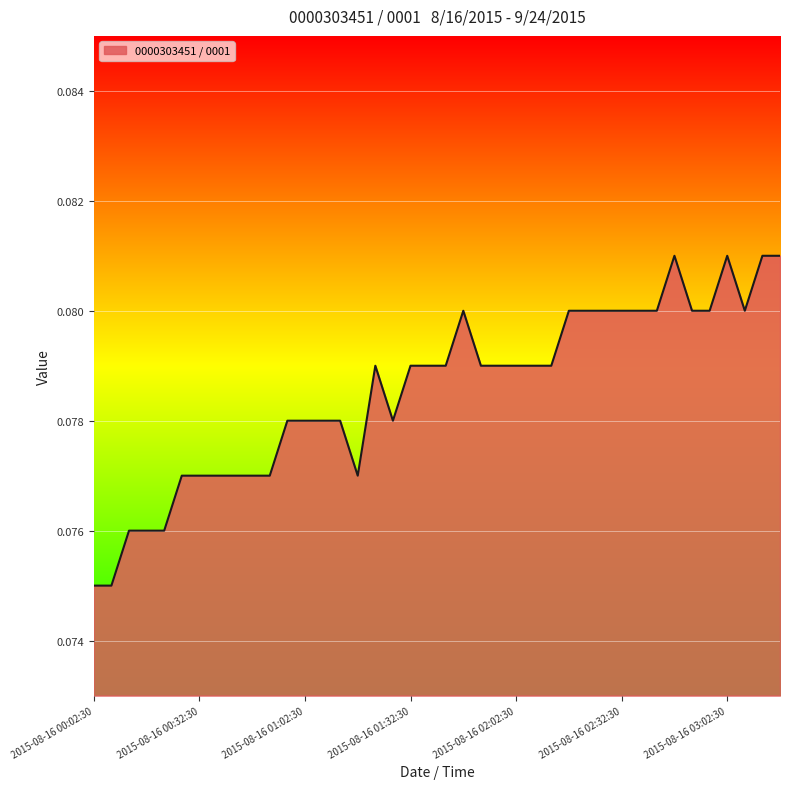

Is this an area chart (filled region under the line)?

Yes